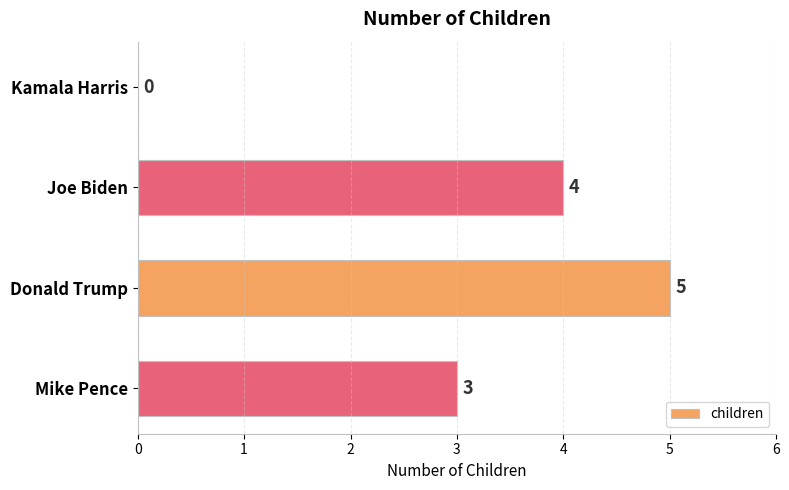

What is the ratio of the value at Joe Biden to the value at Mike Pence?

1.3